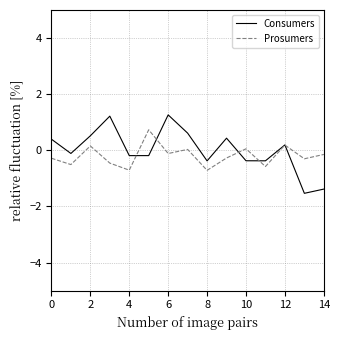

List the series in order of their peak value, highest first.

Consumers, Prosumers